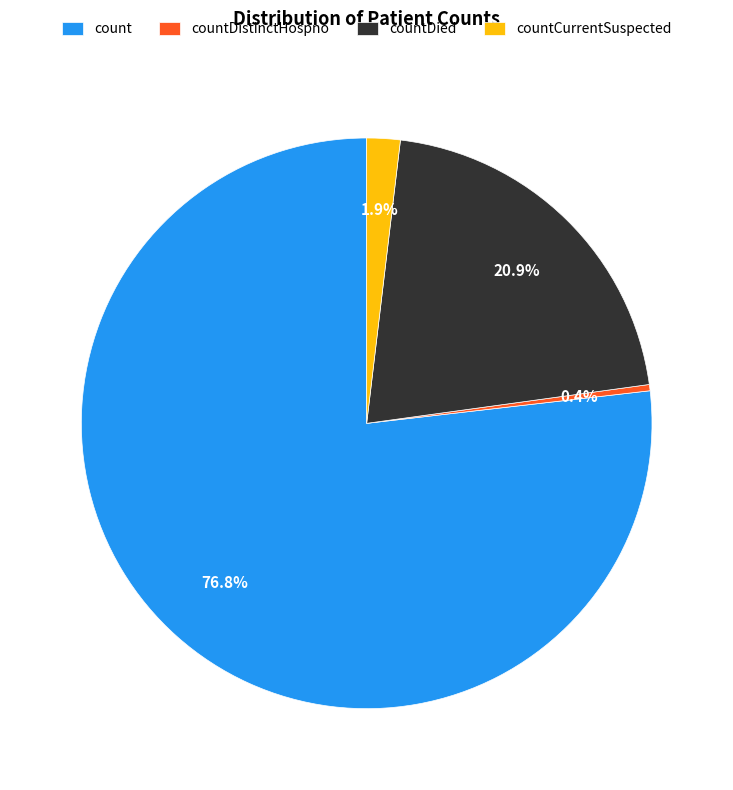

How many slices are in this pie chart?

4